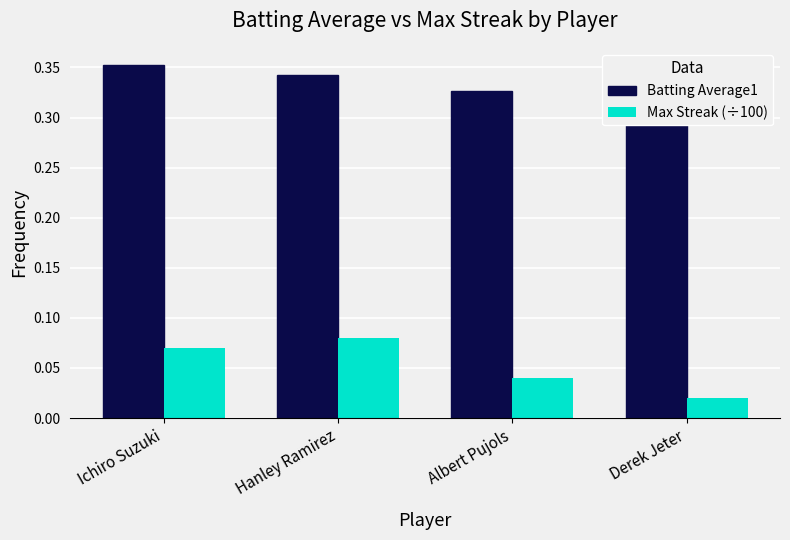

Count the Max Streak (÷100) values in the range 0 to 1.

4